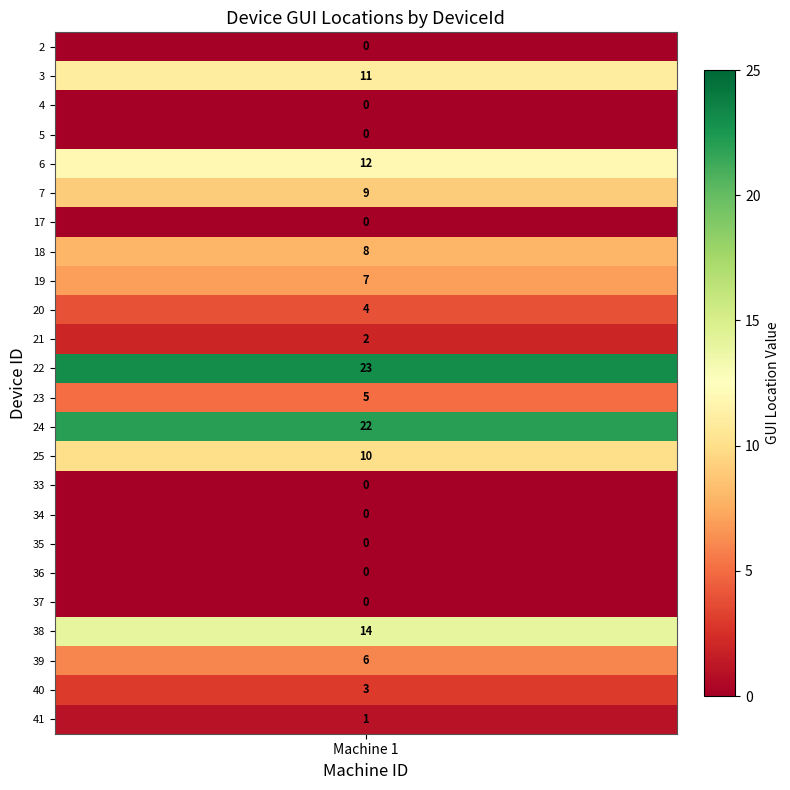

What is the difference between the values at 22 and 6?

11